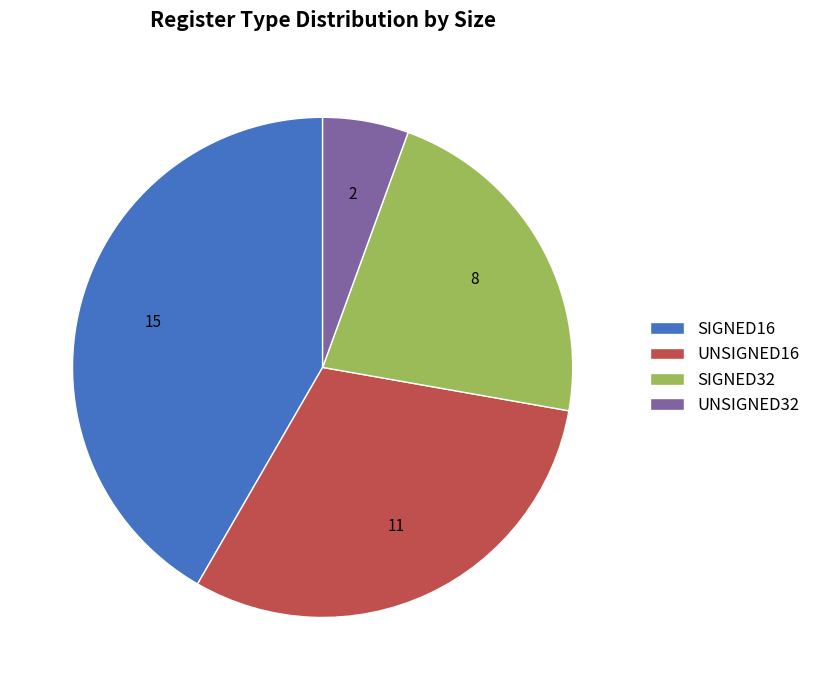

Do UNSIGNED32 and SIGNED32 together represent more than half of the pie?

No